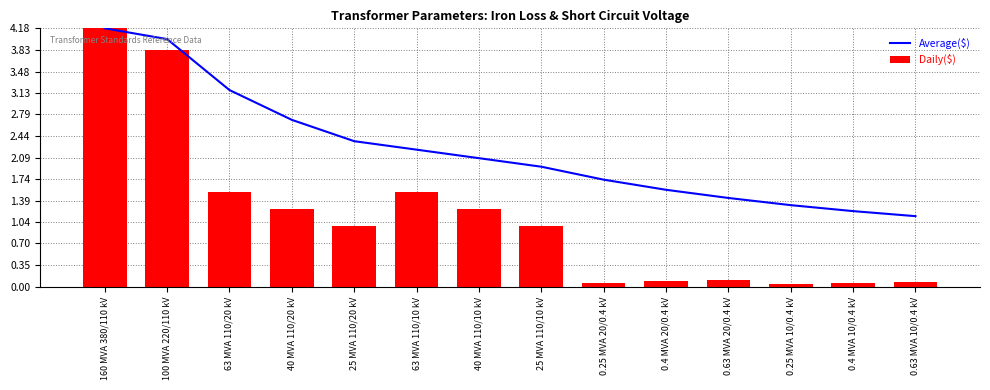

What is the difference between the highest and lowest values at 0.63 MVA 20/0.4 kV?

1.3